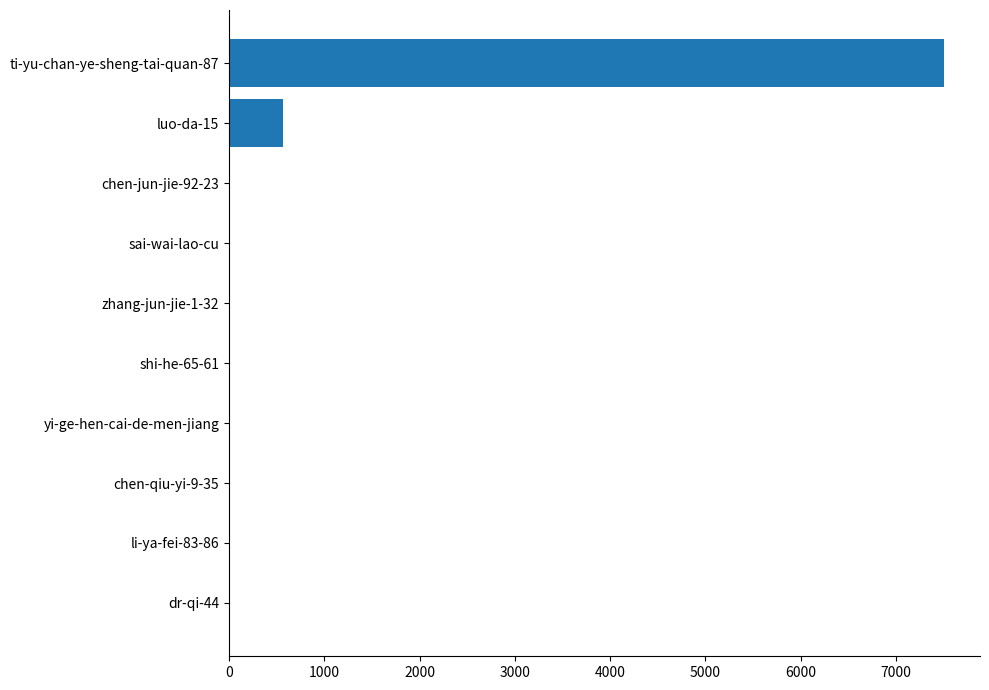

What is the greatest value displayed?

7507